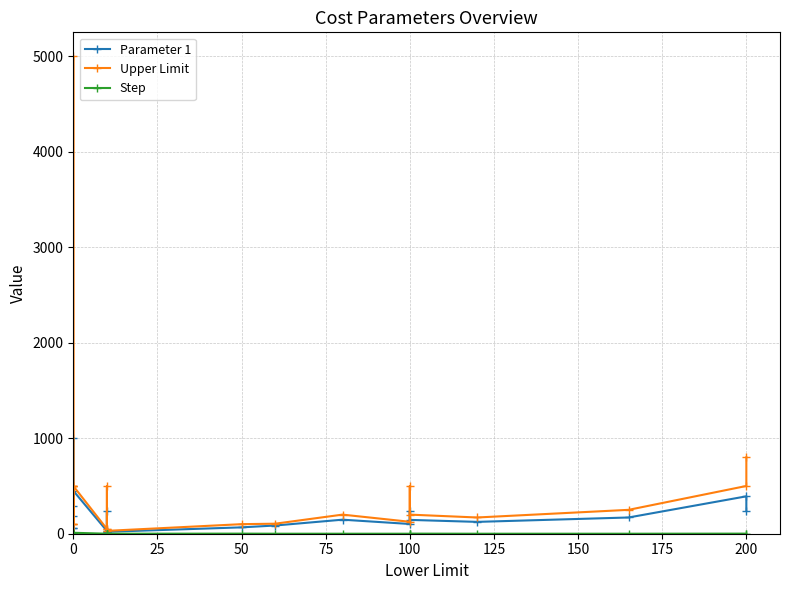

List the series in order of their overall mean, lowest first.

Step, Parameter 1, Upper Limit